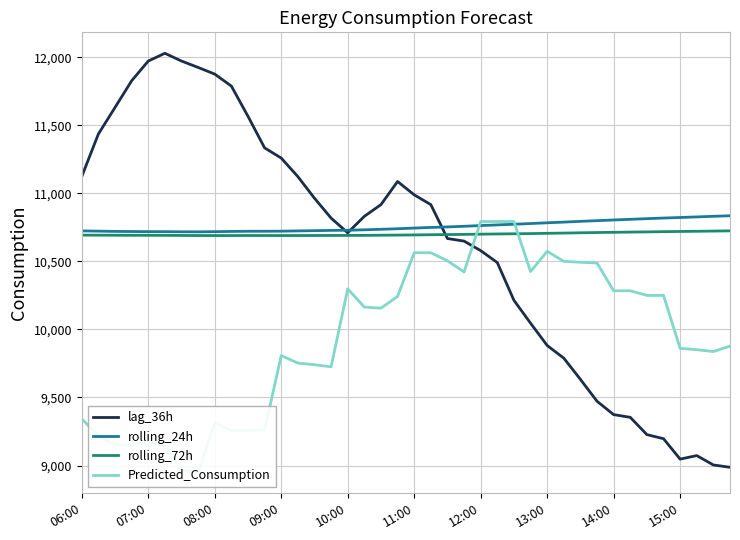

True or false: rolling_24h and rolling_72h cross at least once.

False